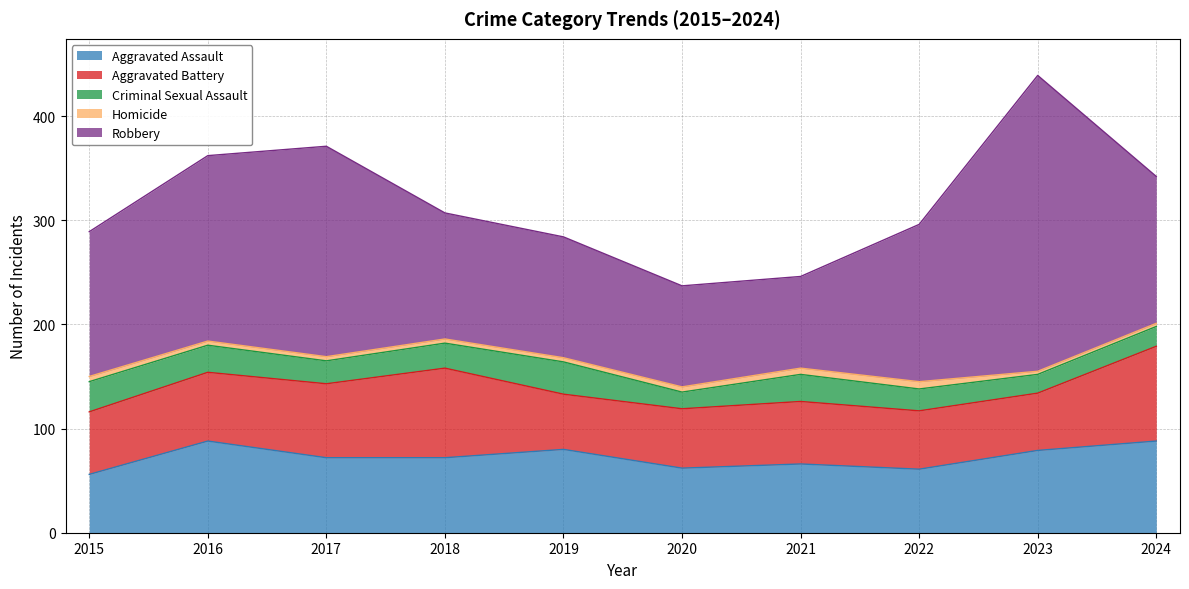

True or false: Criminal Sexual Assault and Homicide cross at least once.

False